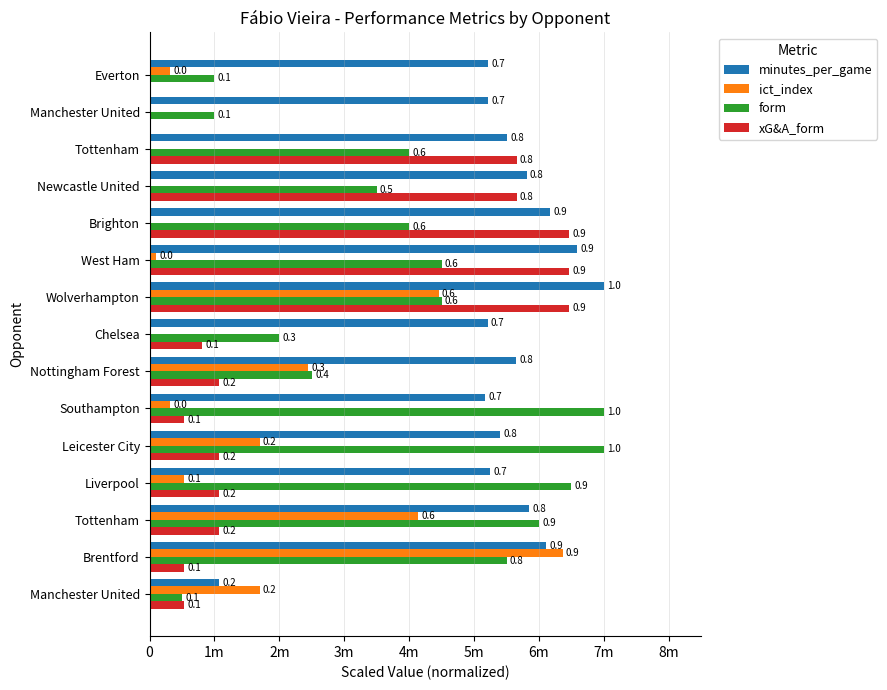

What are all the series names shown in the legend?

minutes_per_game, ict_index, form, xG&A_form